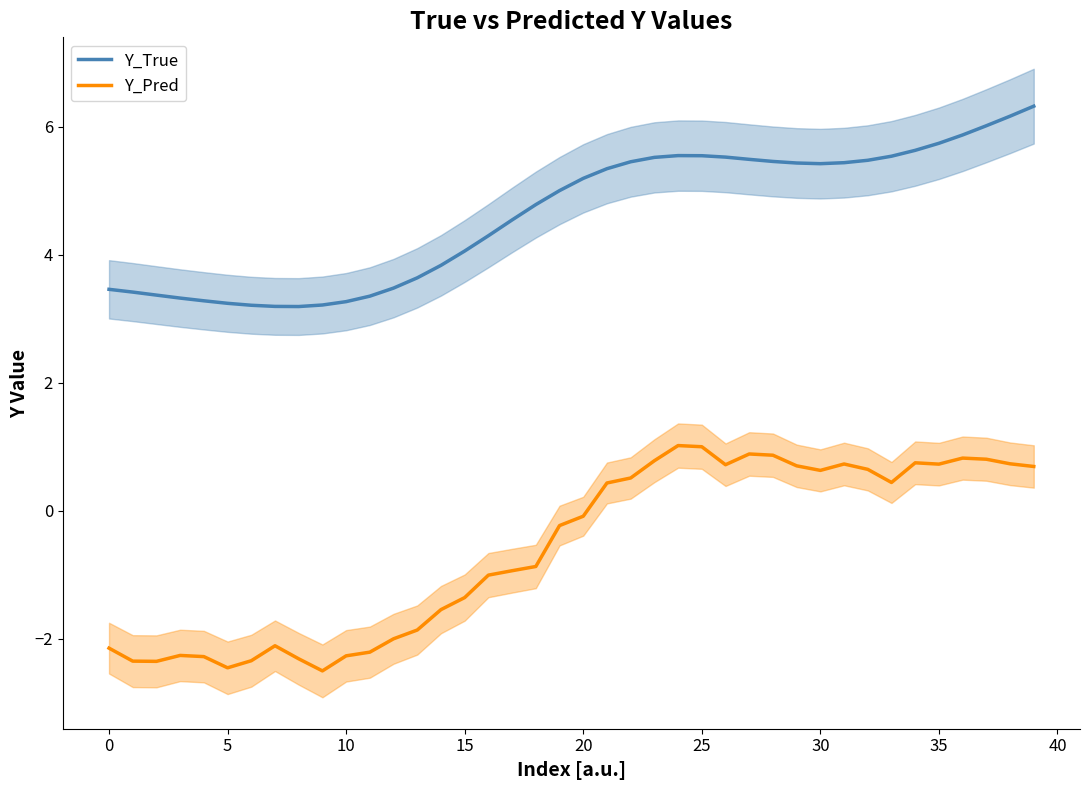

What is the difference between the Y_True values at 26 and 18?

0.7